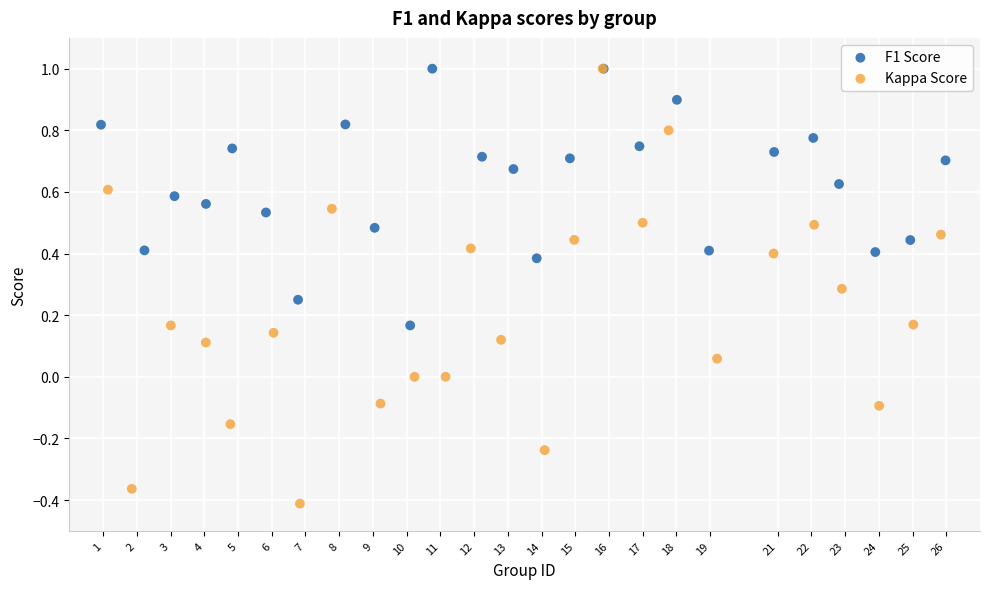

Which series contains the lowest Y value?

Kappa Score